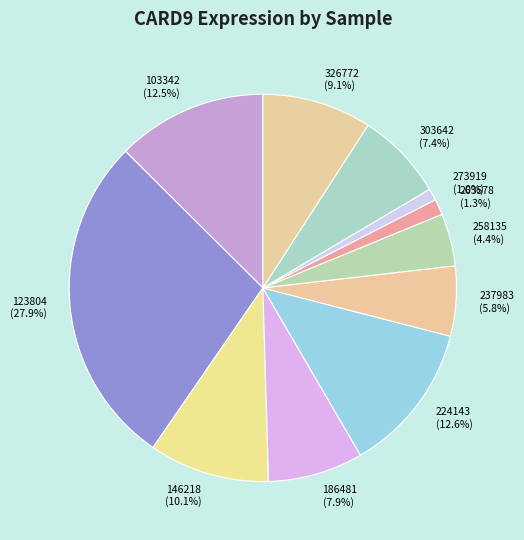

To the nearest percent, what portion does 303642 represent?

7%